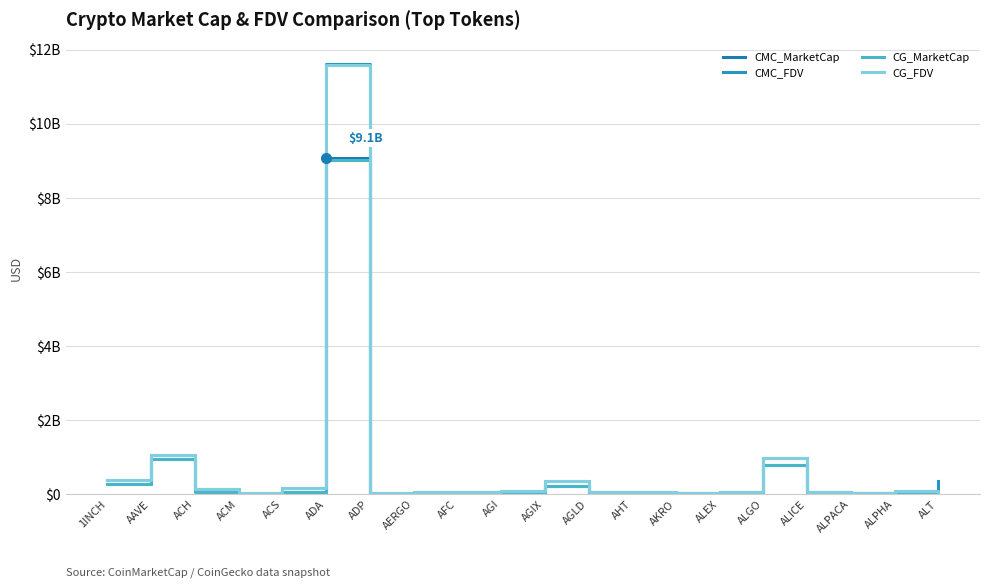

Is this an area chart (filled region under the line)?

No